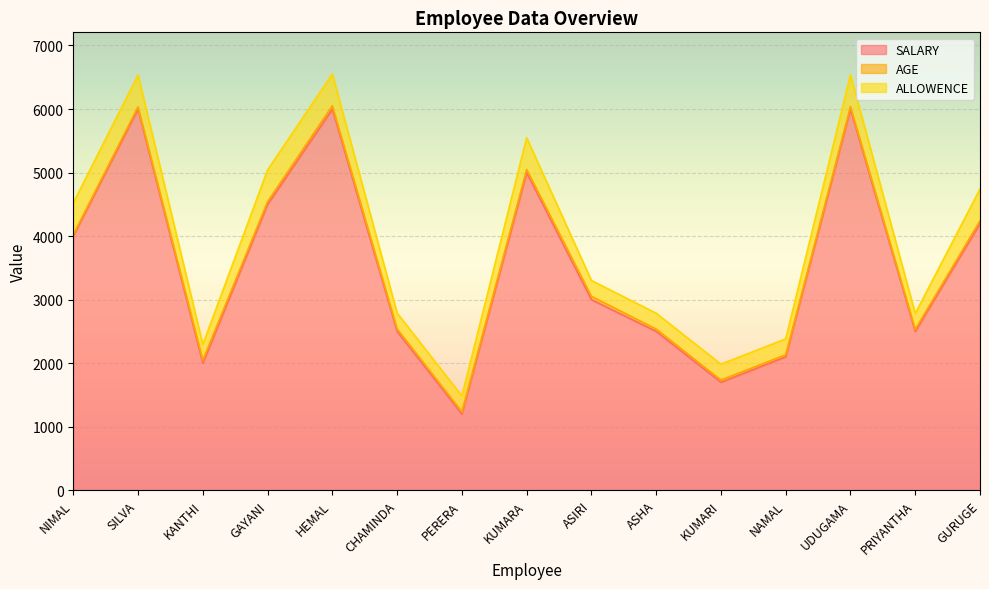

Reading left to right, list all the values displayed in this chart.

SALARY: 4000	6000	2000	4500	6000	2500	1200	5000	3000	2500	1700	2100	6000	2500	4200
AGE: 24	35	45	42	52	39	34	48	52	36	34	32	39	32	41
ALLOWENCE: 500	500	250	500	500	250	250	500	250	250	250	250	500	250	500